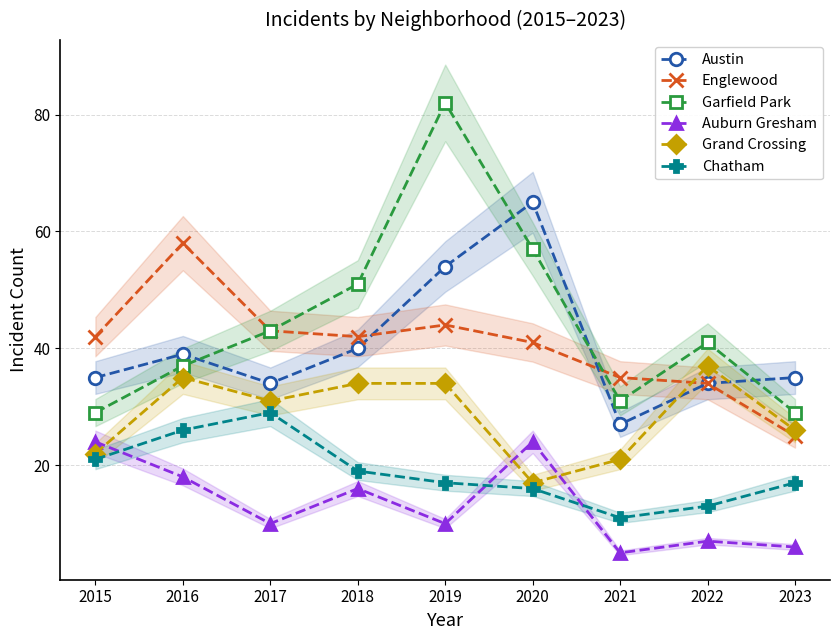

After their last crossing, which series has the higher values: Austin or Garfield Park?

Austin